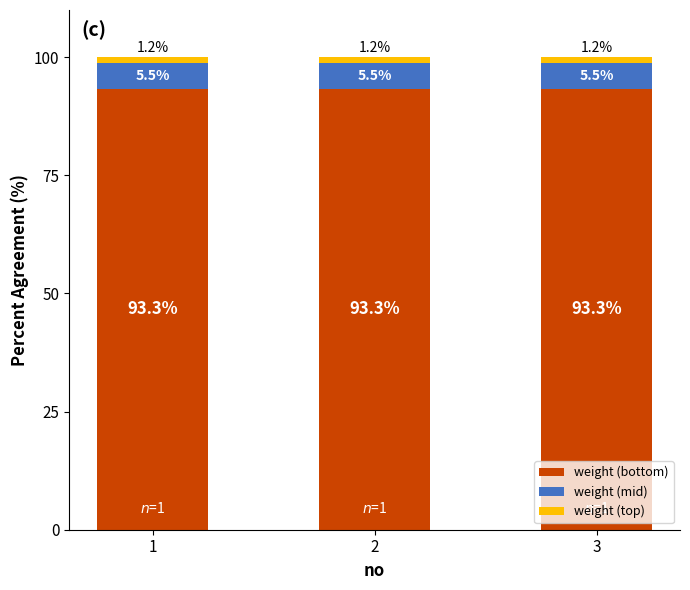

Read the weight (bottom) value at 2.

93.3